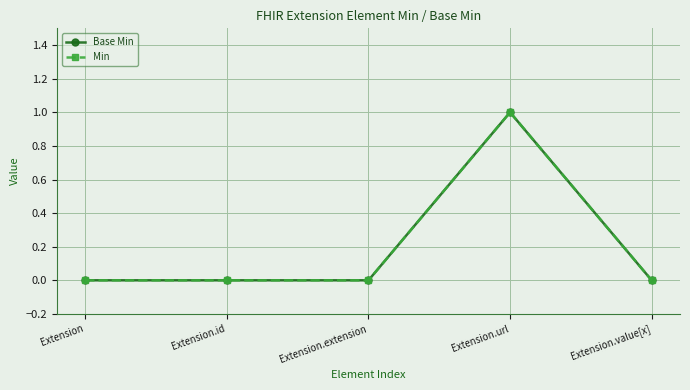

Is this an area chart (filled region under the line)?

No